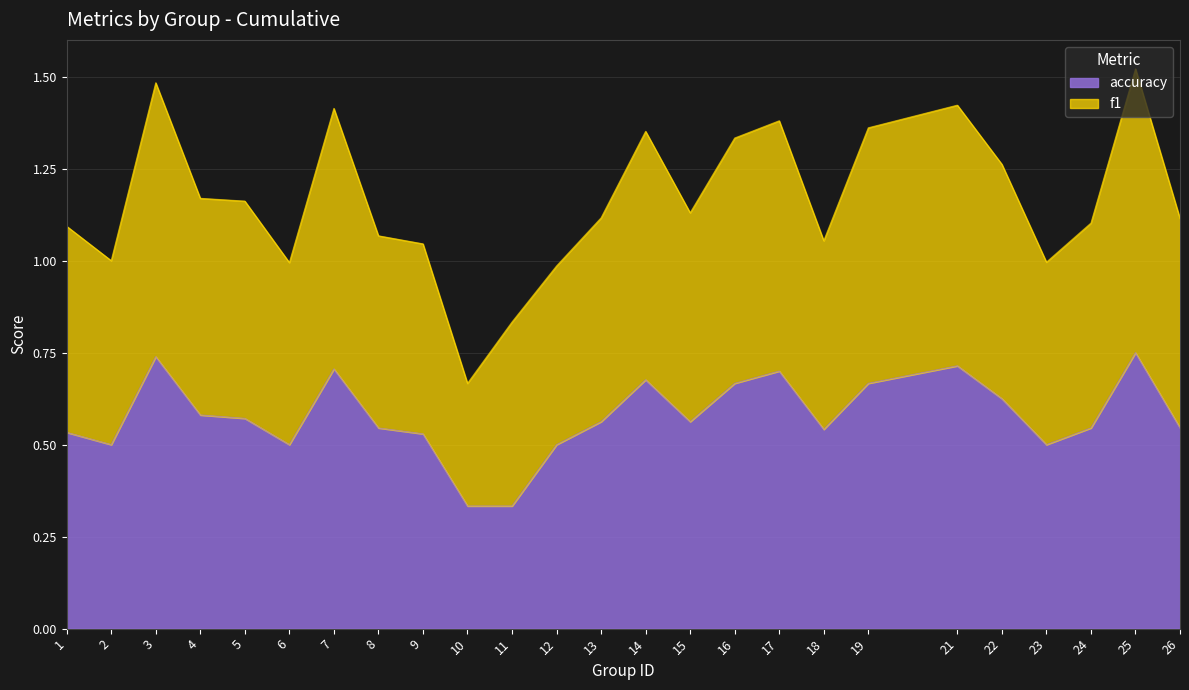

What is the minimum value shown in the chart?

0.3